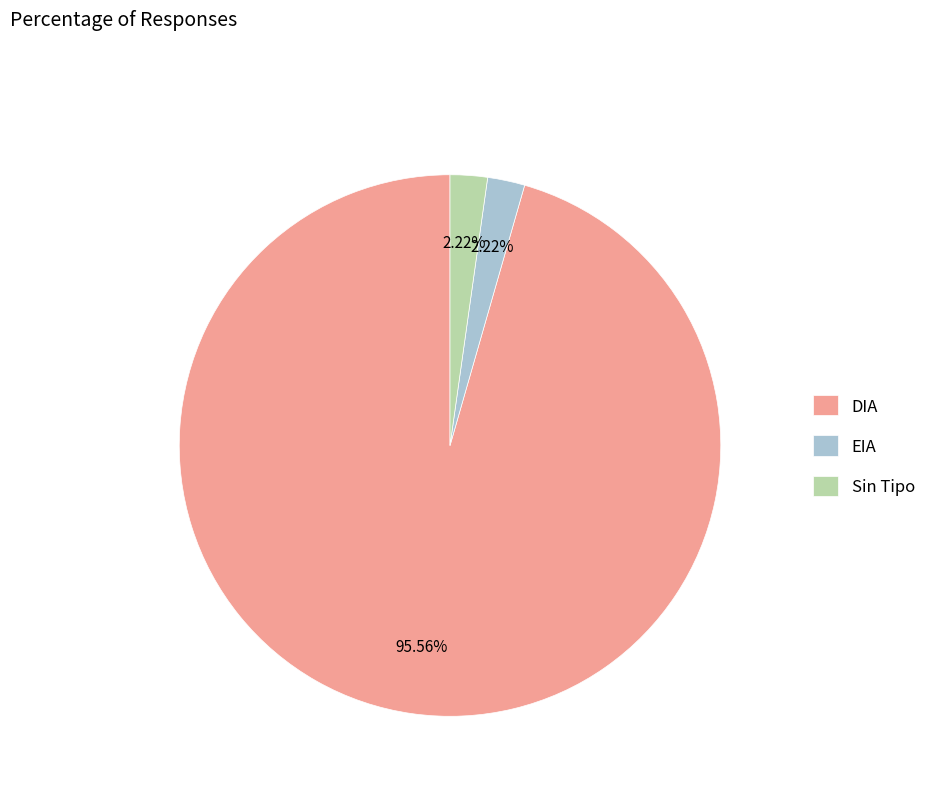

How many slices are in this pie chart?

3